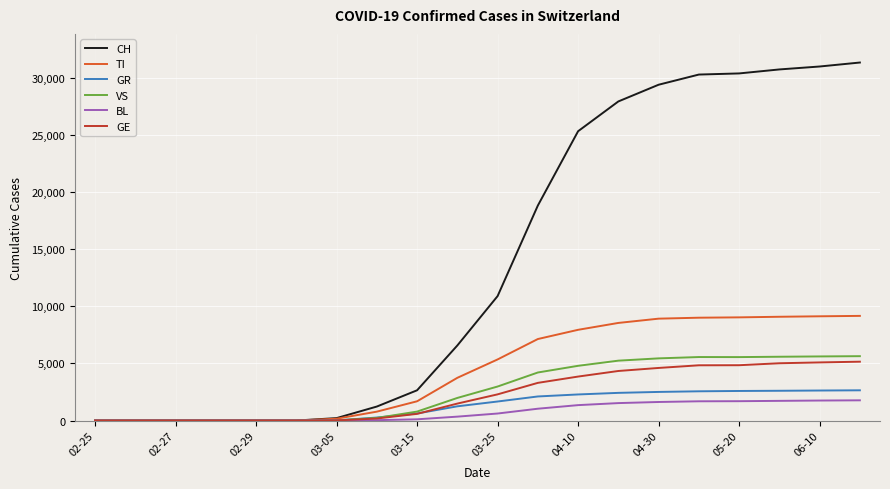

What is the maximum value shown in the chart?

31351